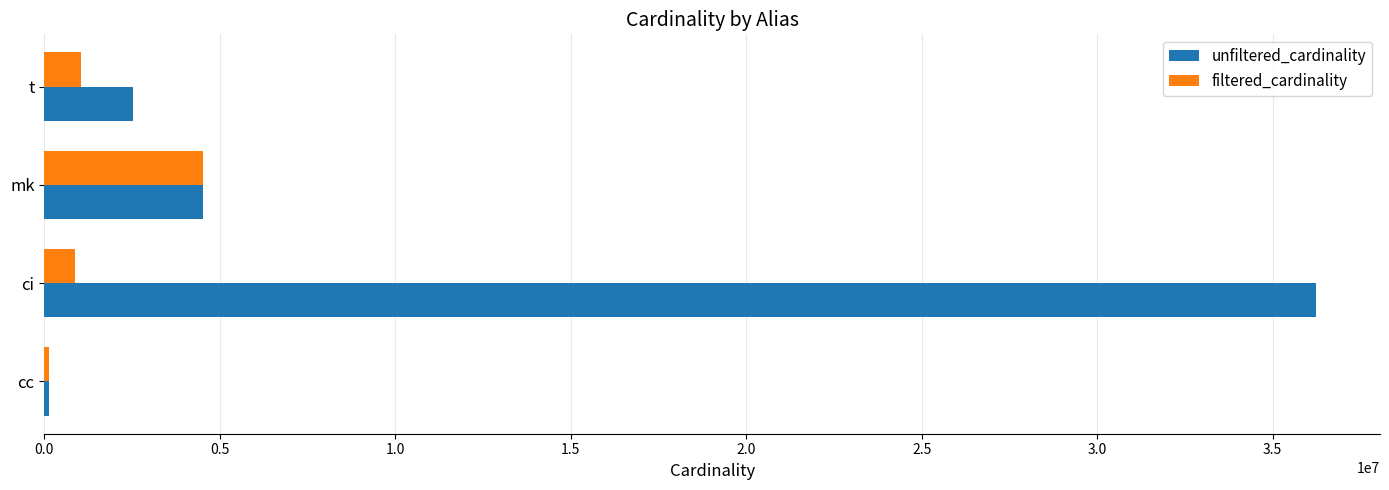

What is the difference between the maximum and minimum values in the filtered_cardinality series?

4388844